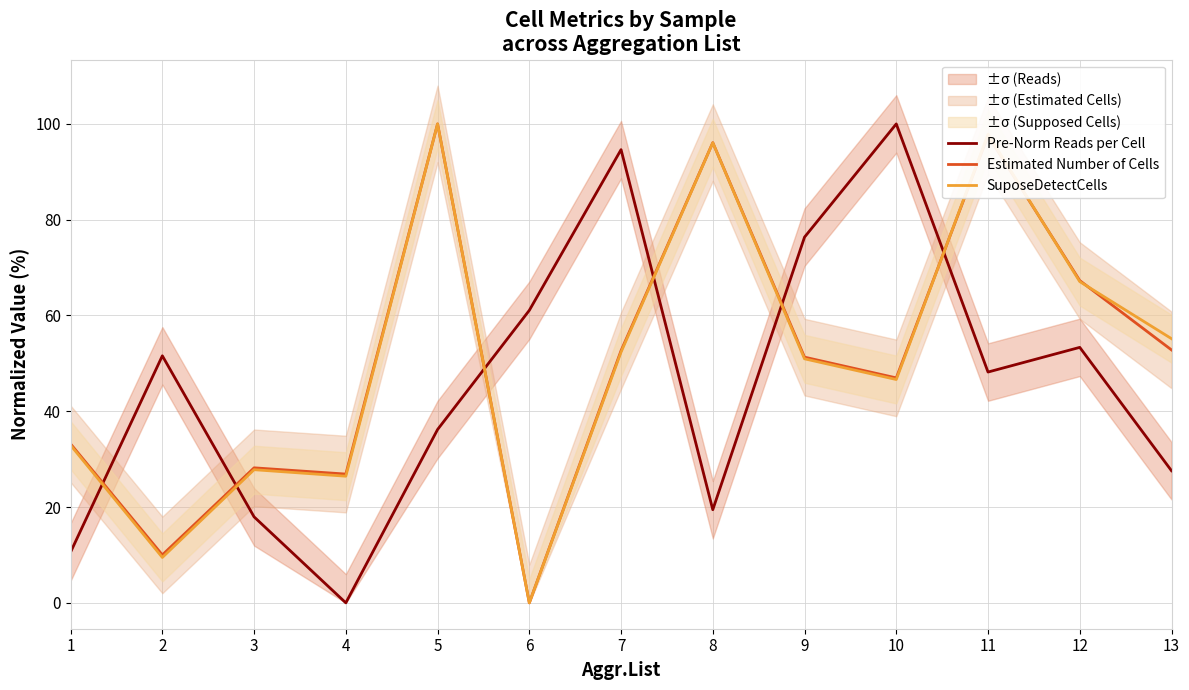

How many data points does each series have?

13